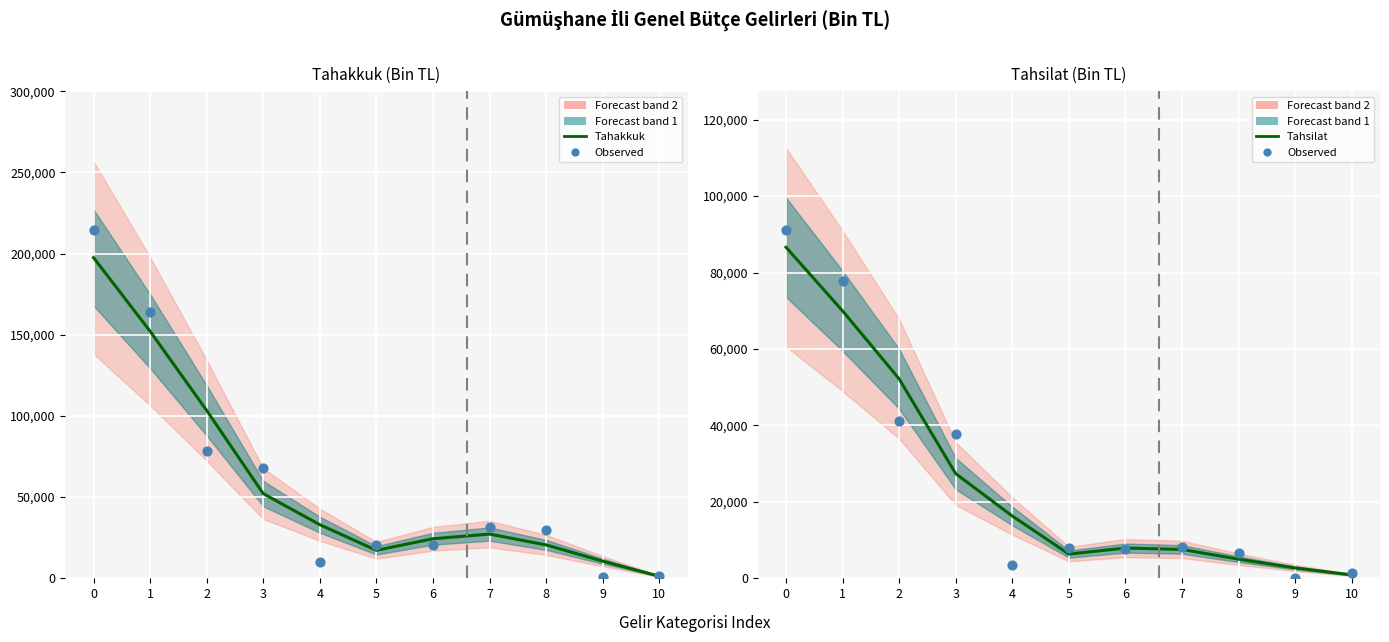

Which series has the widest spread of Y values?

Tahakkuk